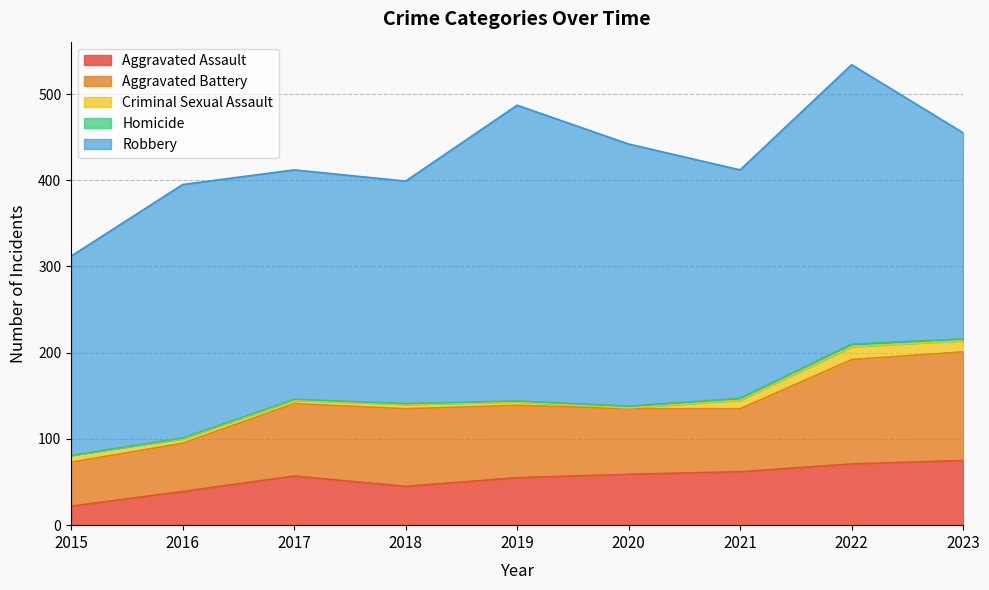

What is the difference between the Criminal Sexual Assault values at 2018 and 2023?

8